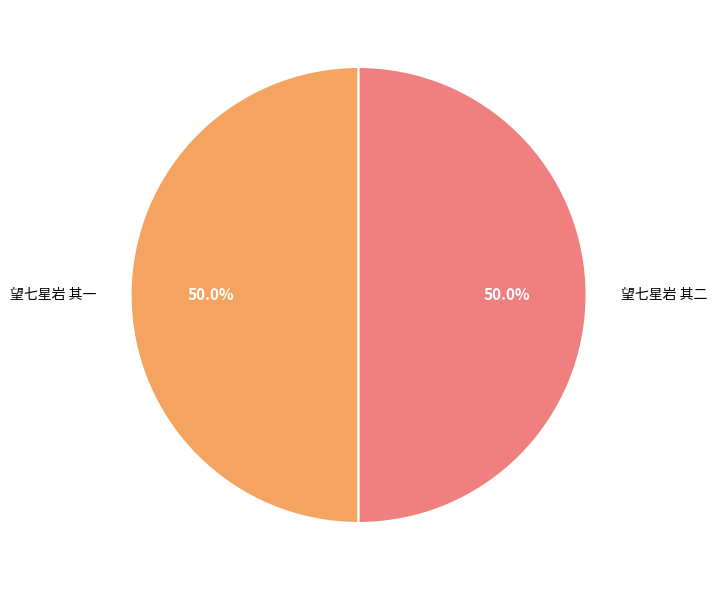

What portion of the pie excludes 望七星岩 其一?

50.0%